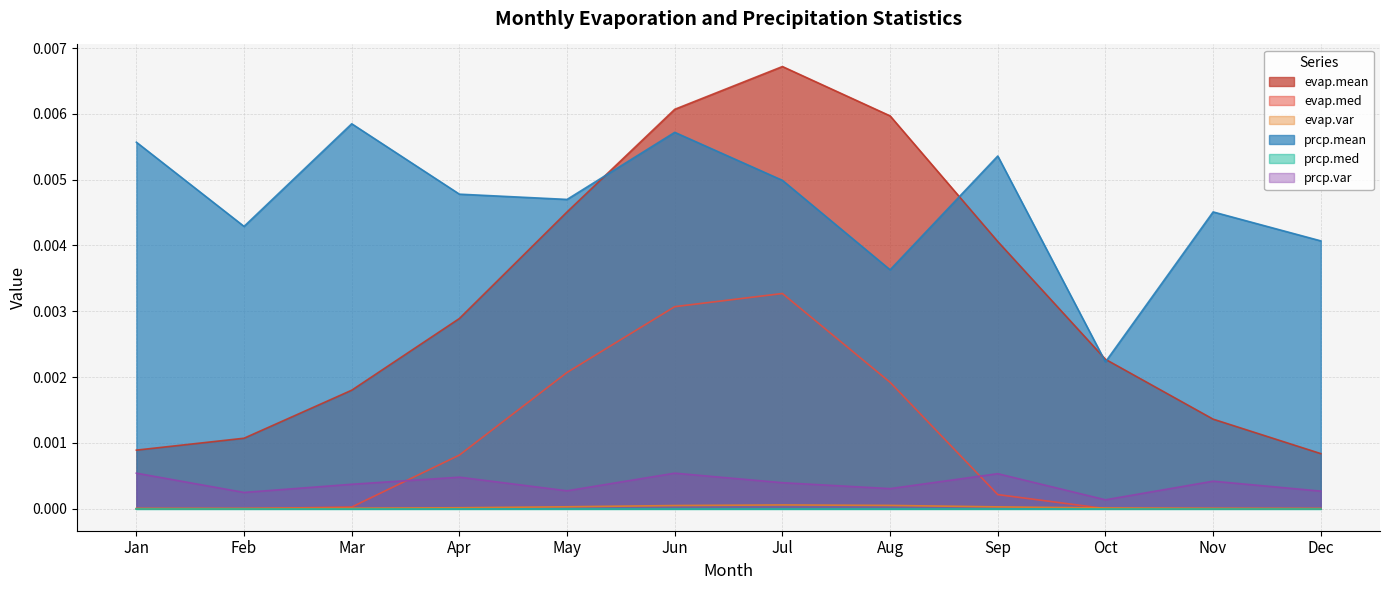

Does the chart display data point markers on the line(s)?

No